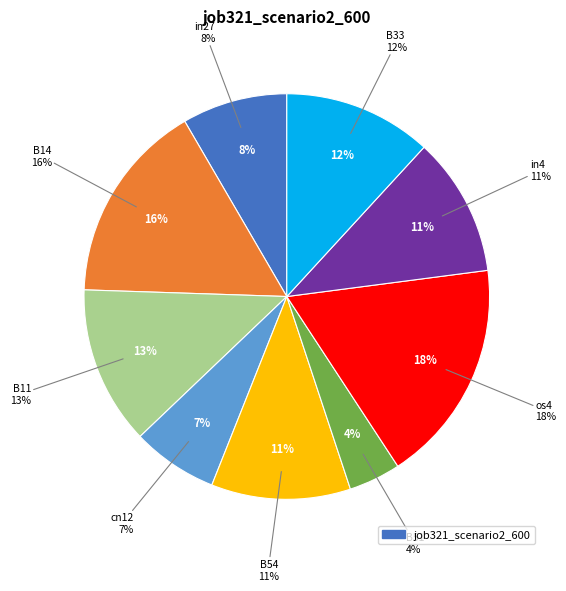

What is the change in value from in27 to in4?

+0.1